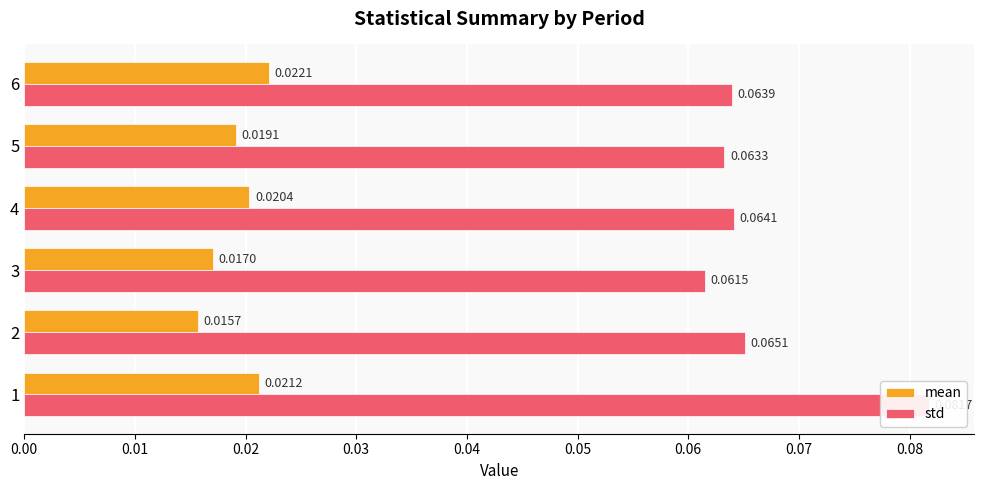

Which series changed the most between 4 and 5?

mean